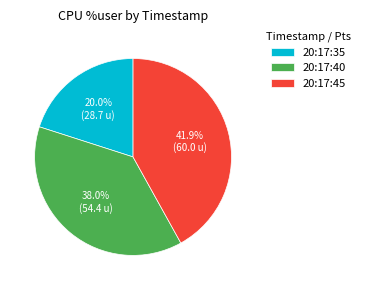

Approximately how many times larger is the value at 20:17:35 compared to 20:17:45?

0.5